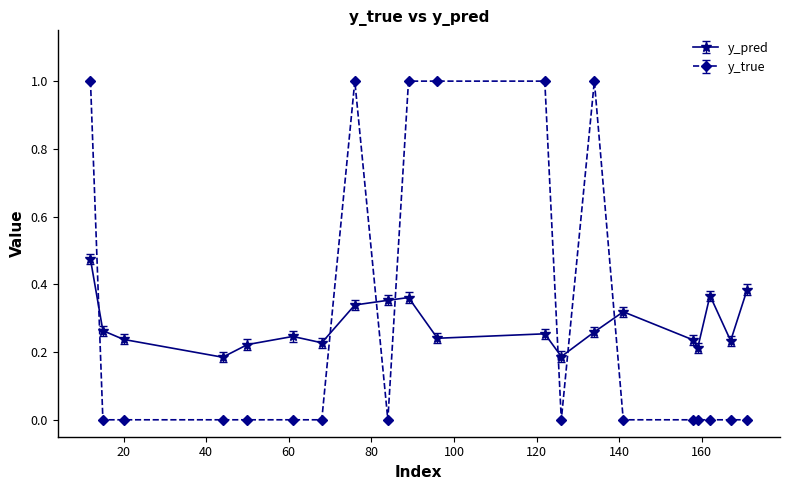

How many lines are shown in the chart?

2